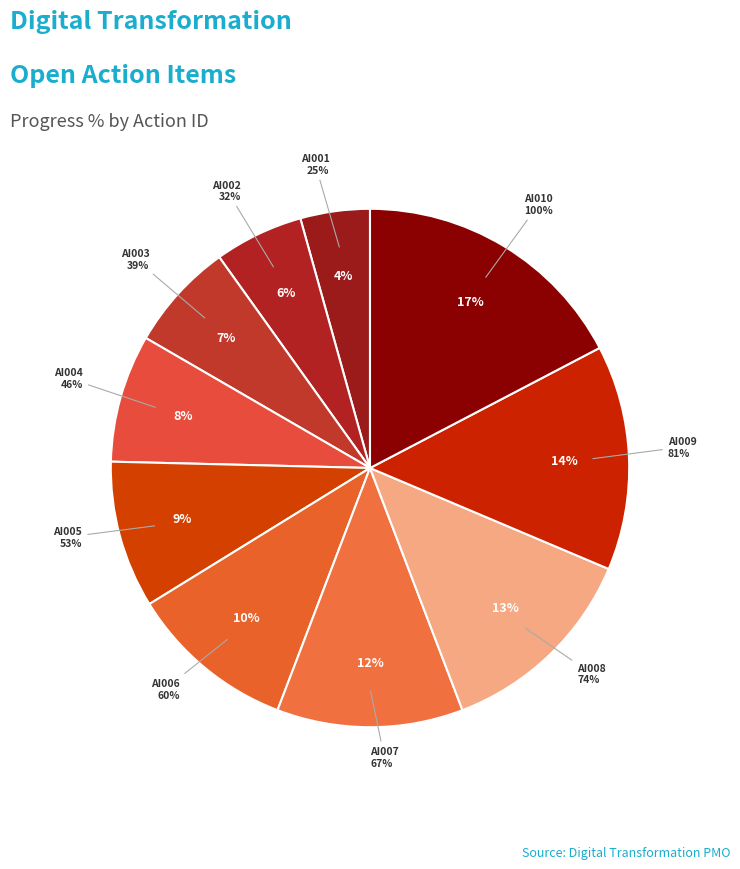

Count the number of slices in the pie.

10